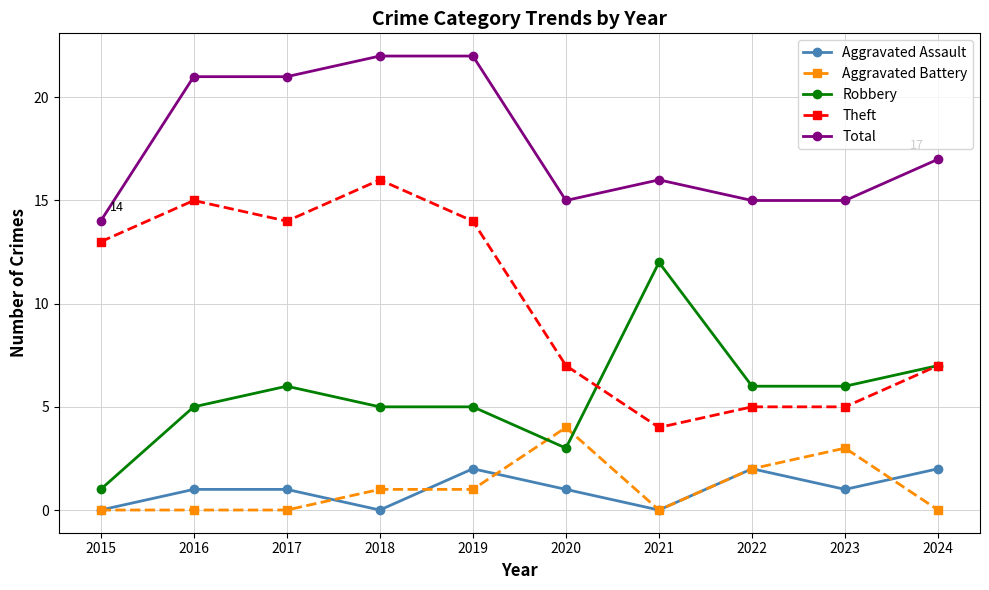

Where does the Total series first go above 17?

2016